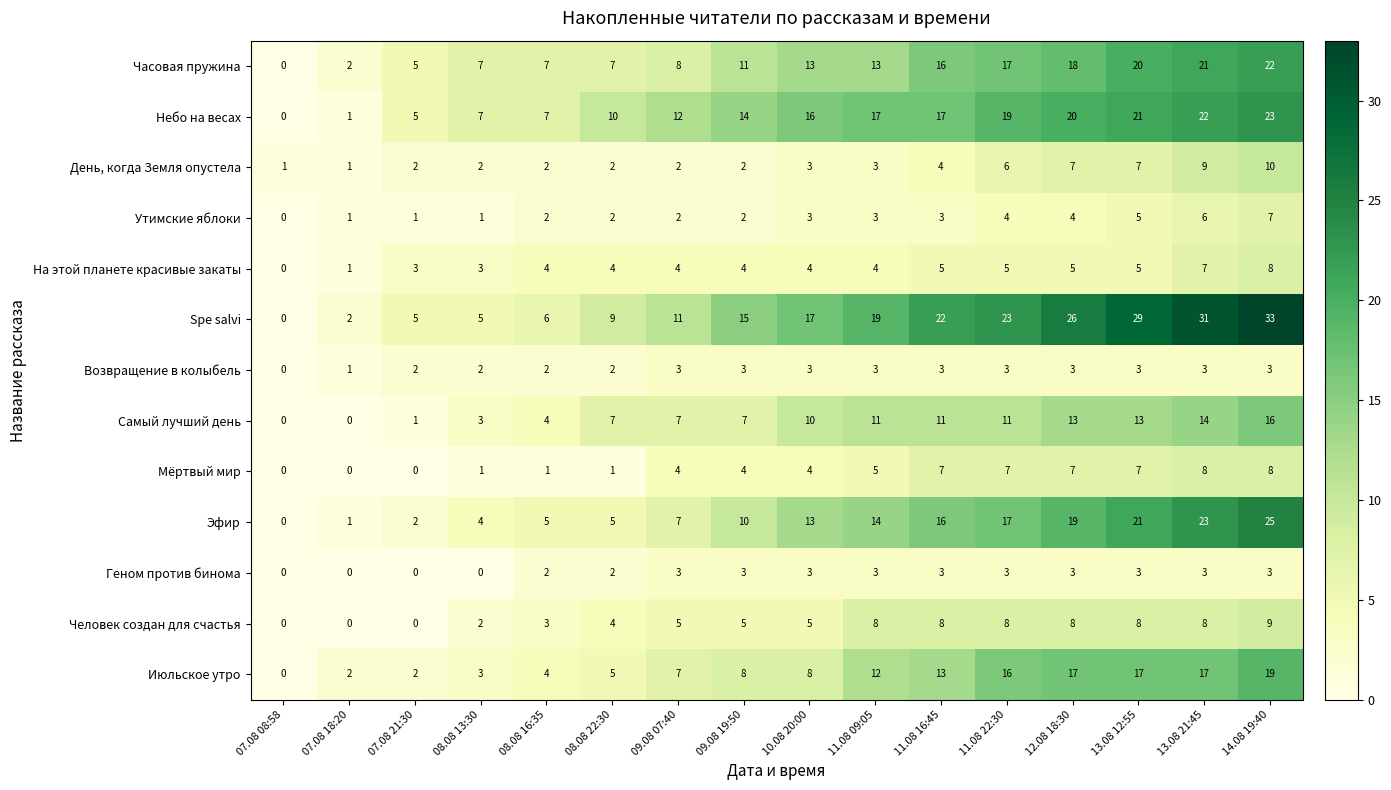

Which series changed the most between 08.08 13:30 and 10.08 20:00?

Spe salvi